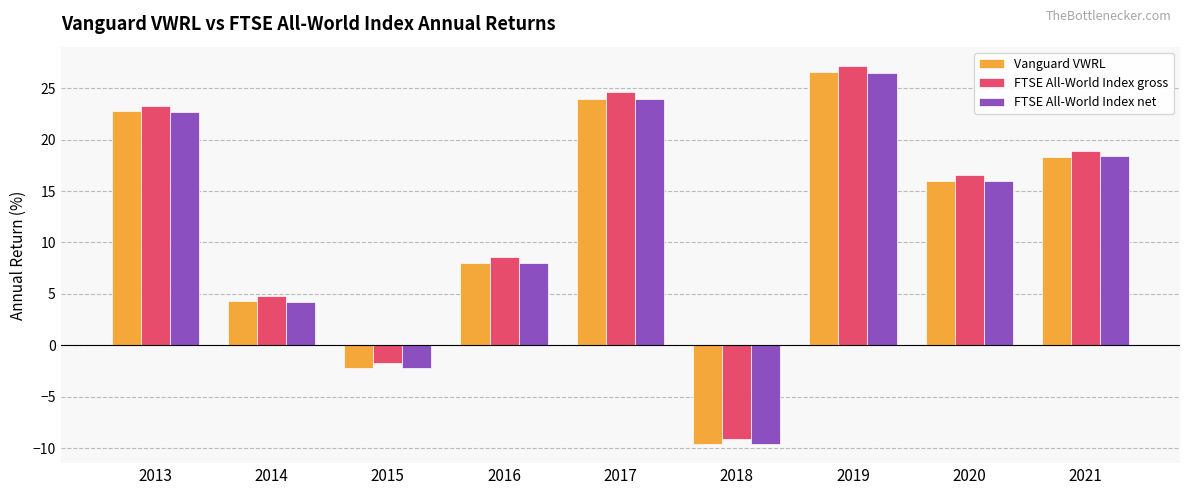

The FTSE All-World Index net series shows 16.0 at 2020. True or false?

True